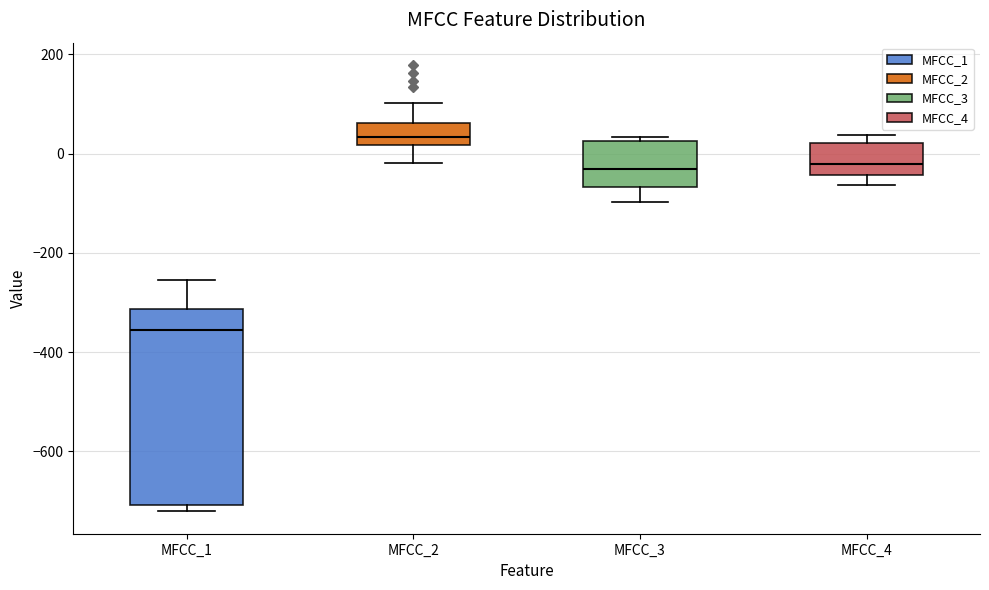

Reading left to right, transcribe this box plot: for each box, give where its median line is, the range the box spans, and where its two whiskers end, as read against the y-axis. The values are not printed on the chart, so give them approximately, as read against the axis.

MFCC_1: median -360, box -700 to -320, whiskers -720 to -260
MFCC_2: median 40, box 20 to 60, whiskers -20 to 100
MFCC_3: median -40, box -60 to 20, whiskers -100 to 40
MFCC_4: median -20, box -40 to 20, whiskers -60 to 40